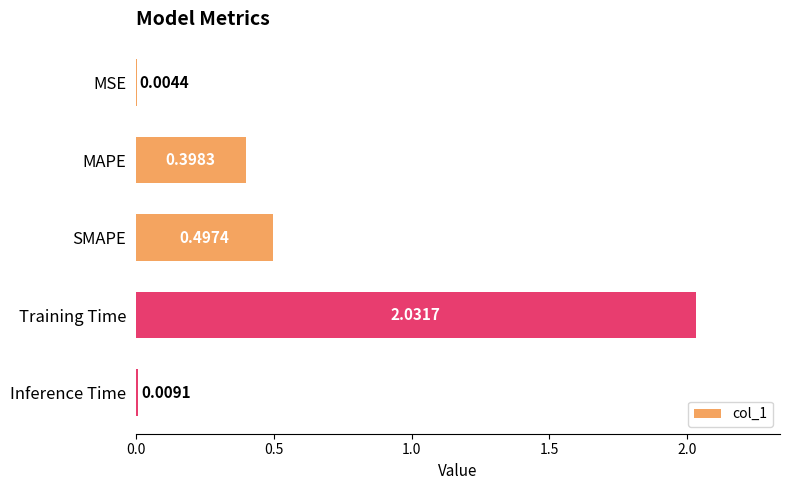

Which has a higher value, Training Time or SMAPE?

Training Time